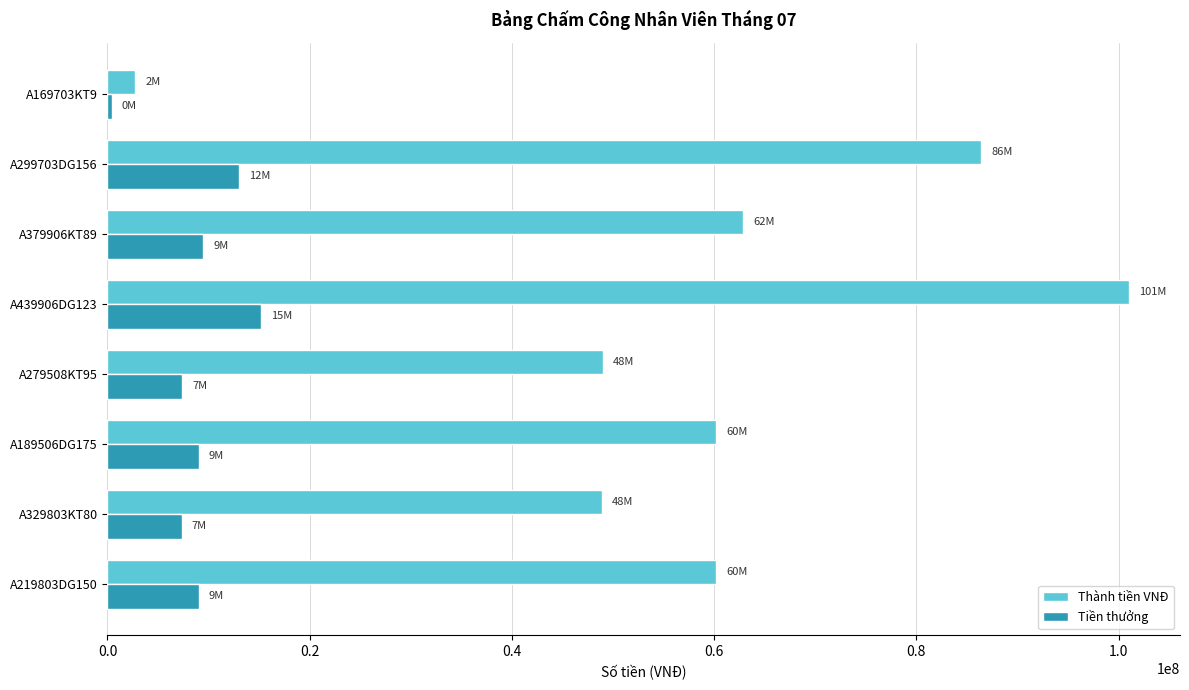

What is the highest value of the Thành tiền VNĐ series?

101019900